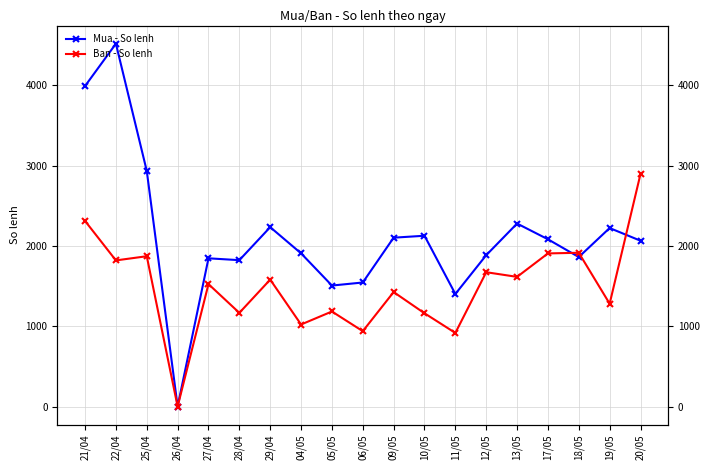

Which category has the highest value in the Mua - So lenh series?

22/04